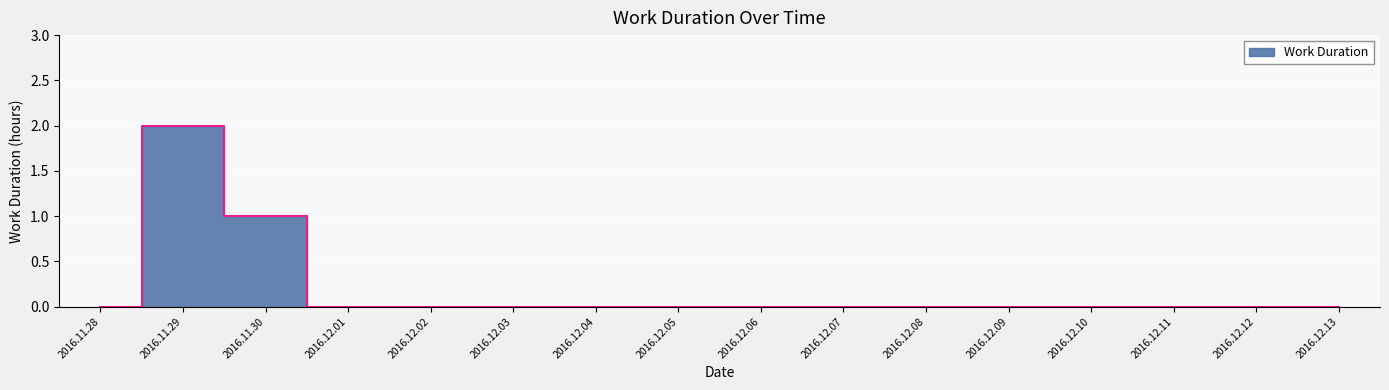

How many data points does each series have?

16